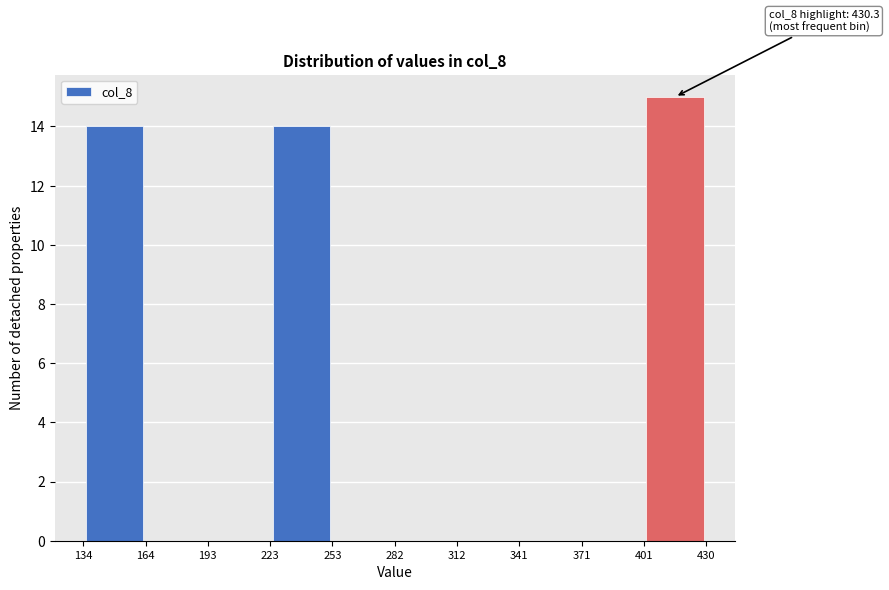

Which range on the x-axis has the tallest bar?

401 to 430